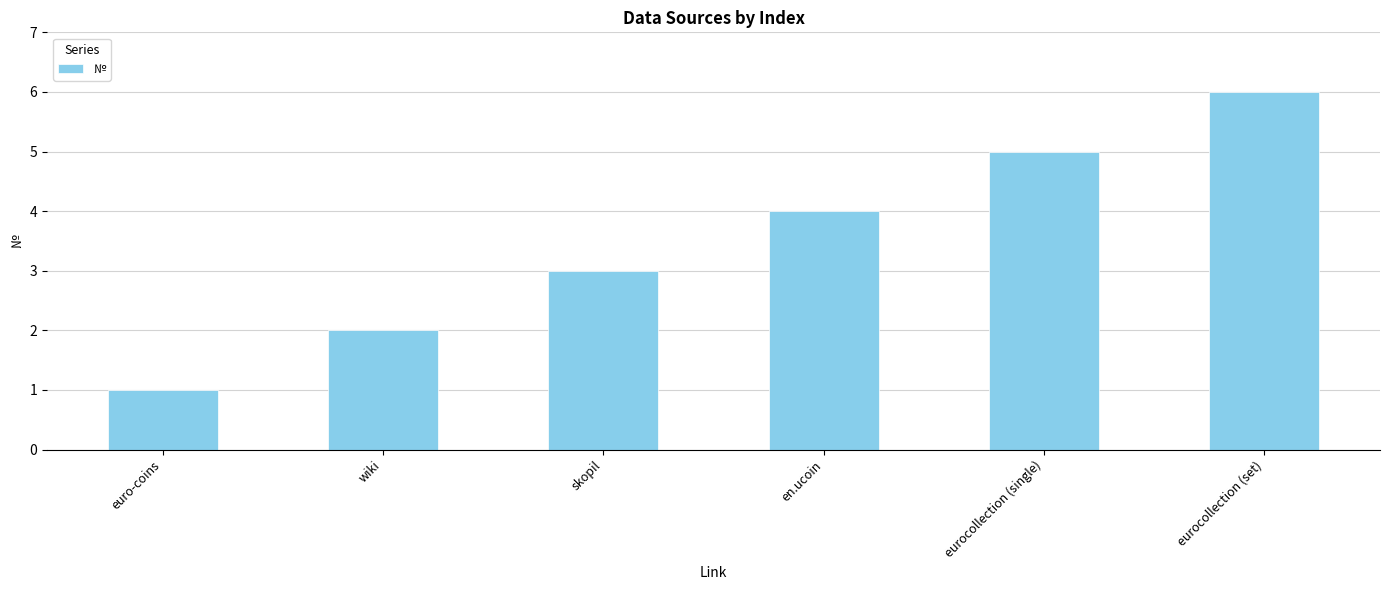

What is the minimum value shown in the chart?

1